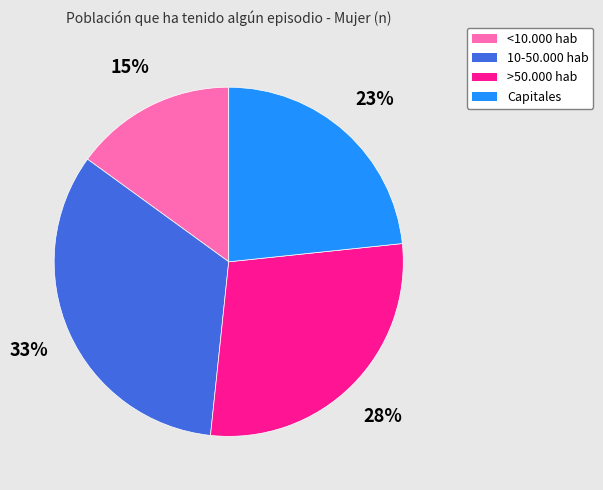

What is the smallest slice in the pie chart?

<10.000 hab